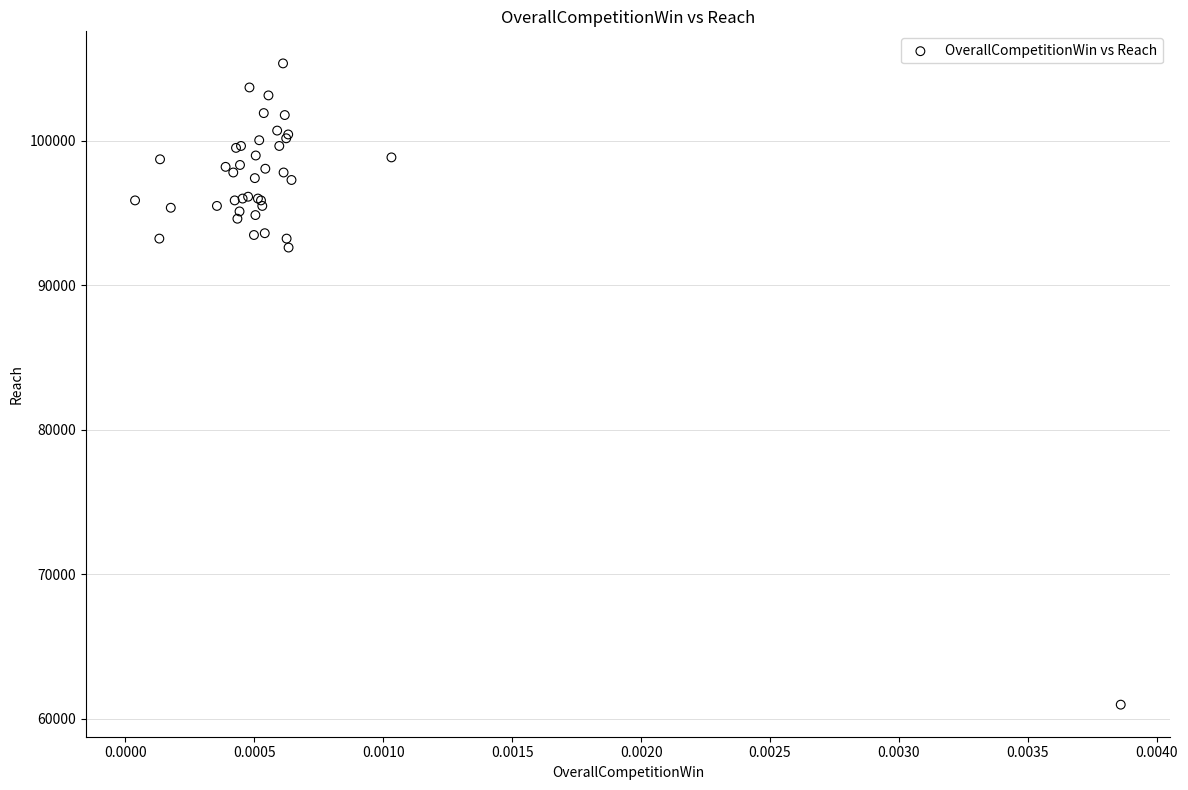

What Y value in the scatter plot is closest to 83167?

92610.4